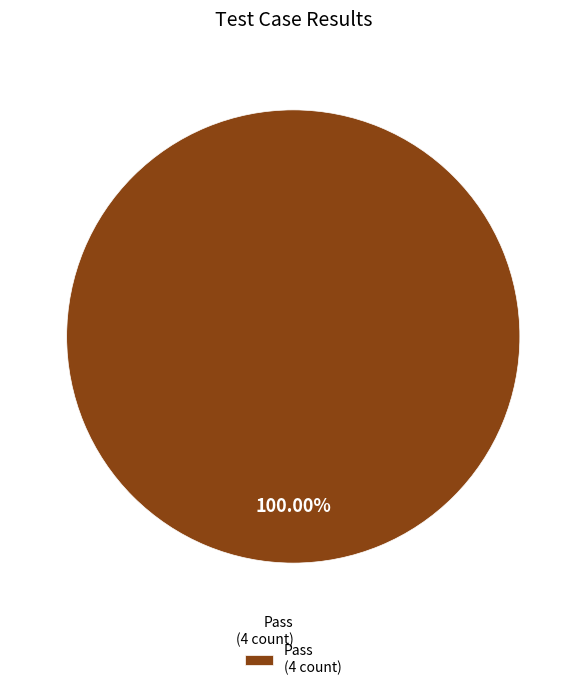

Rank the categories by value from highest to lowest.

Pass